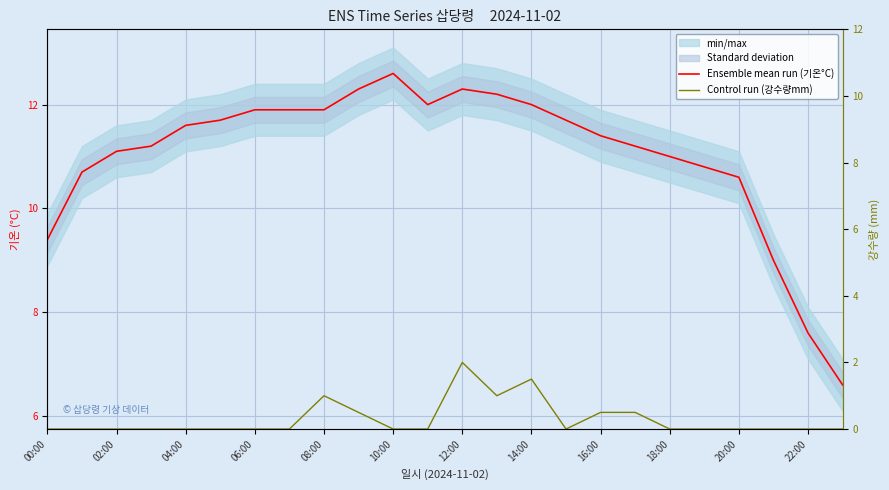

True or false: Control run (강수량mm) and Ensemble mean run (기온°C) cross at least once.

False